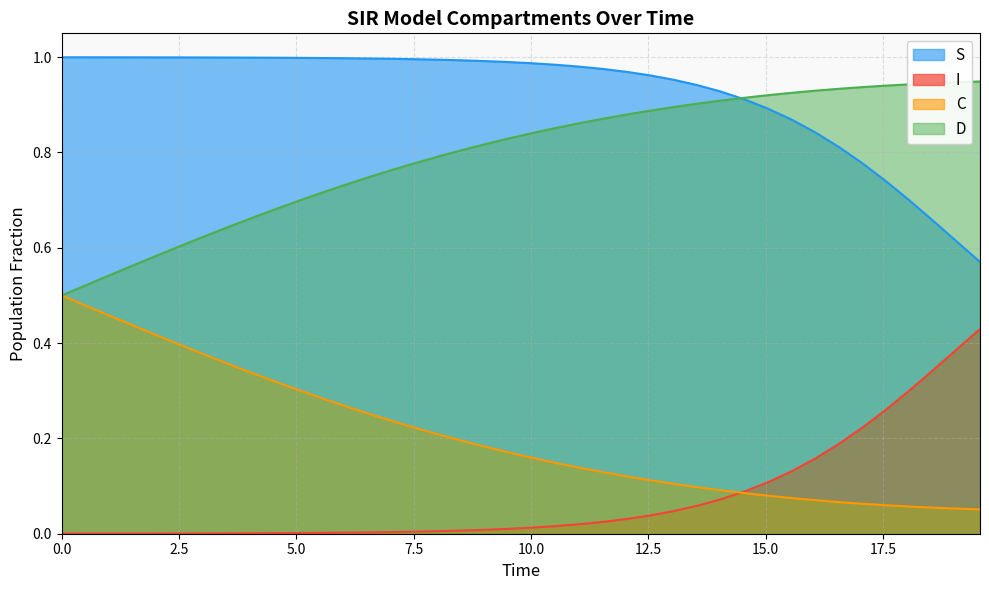

True or false: S and C intersect in this chart.

False